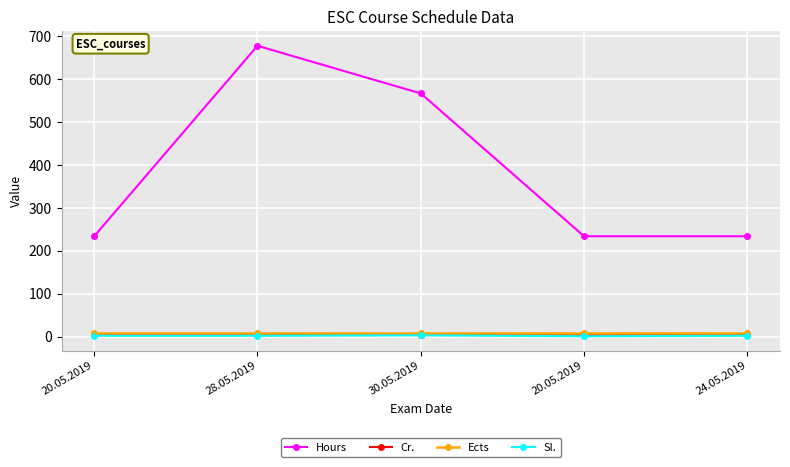

Reading left to right, transcribe all the data shown in this chart.

Hours: 20.05.2019=234	28.05.2019=678	30.05.2019=567	20.05.2019=234	24.05.2019=234
Cr.: 20.05.2019=3	28.05.2019=3	30.05.2019=3	20.05.2019=3	24.05.2019=3
Ects: 20.05.2019=8	28.05.2019=8	30.05.2019=8	20.05.2019=8	24.05.2019=8
Sl.: 20.05.2019=2	28.05.2019=2	30.05.2019=3	20.05.2019=1	24.05.2019=2